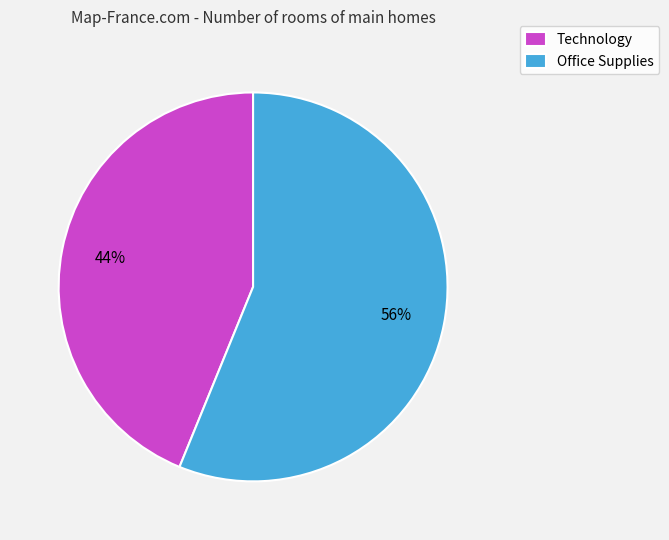

Do Technology and Office Supplies together represent more than half of the pie?

Yes